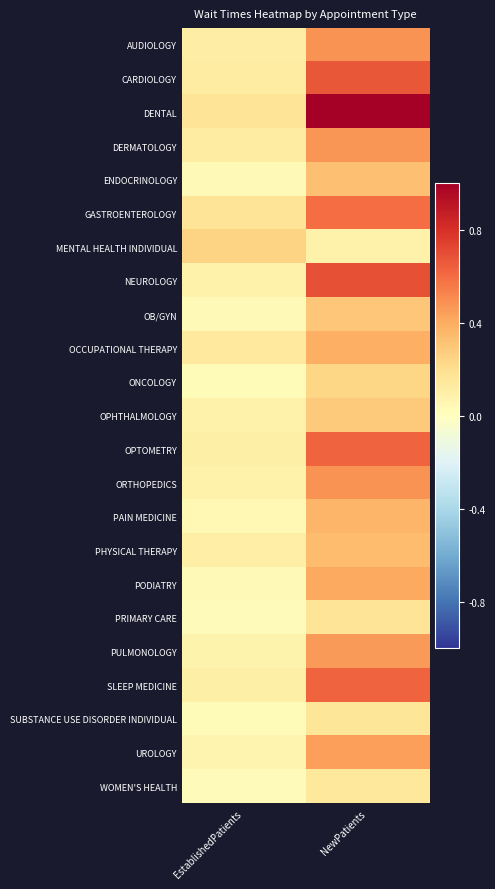

Between NewPatients and EstablishedPatients, which is larger?

NewPatients